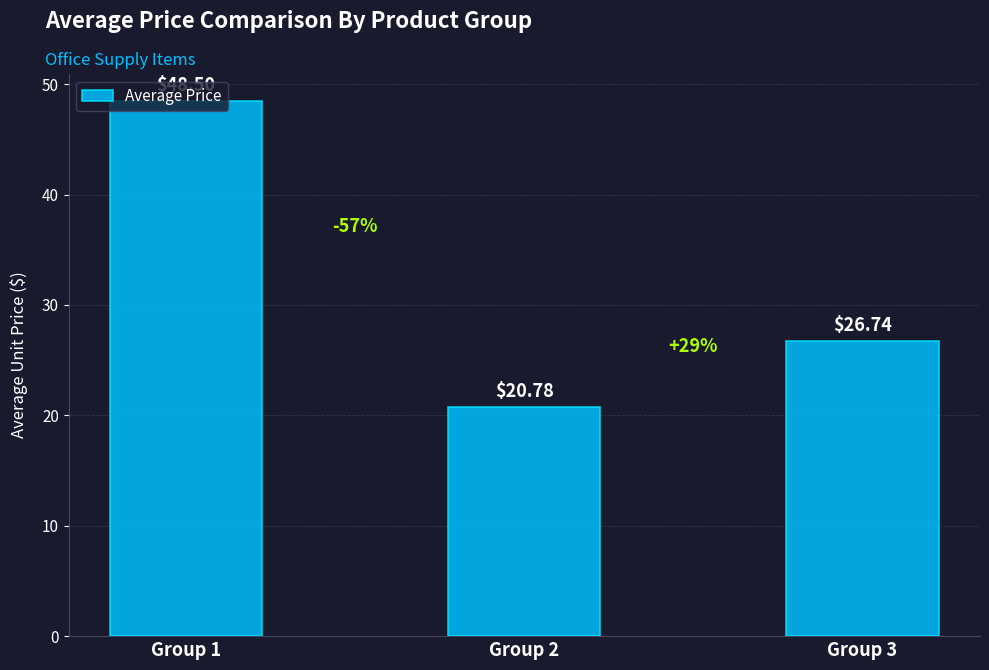

List the labels in order of value, smallest first.

Group 2, Group 3, Group 1